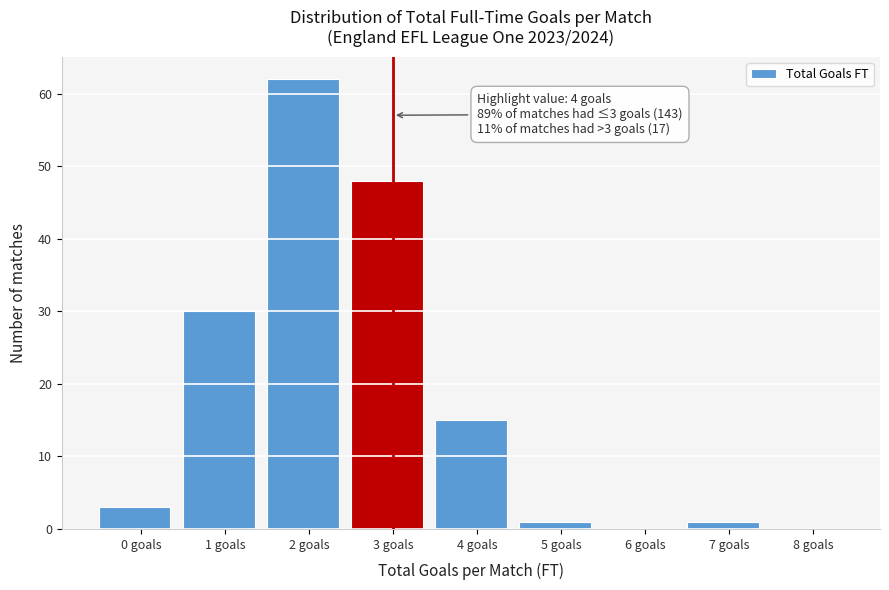

Reading left to right, what are all the values shown in this chart?

0 goals=3	1 goals=30	2 goals=62	3 goals=48	4 goals=15	5 goals=1	6 goals=0	7 goals=1	8 goals=0